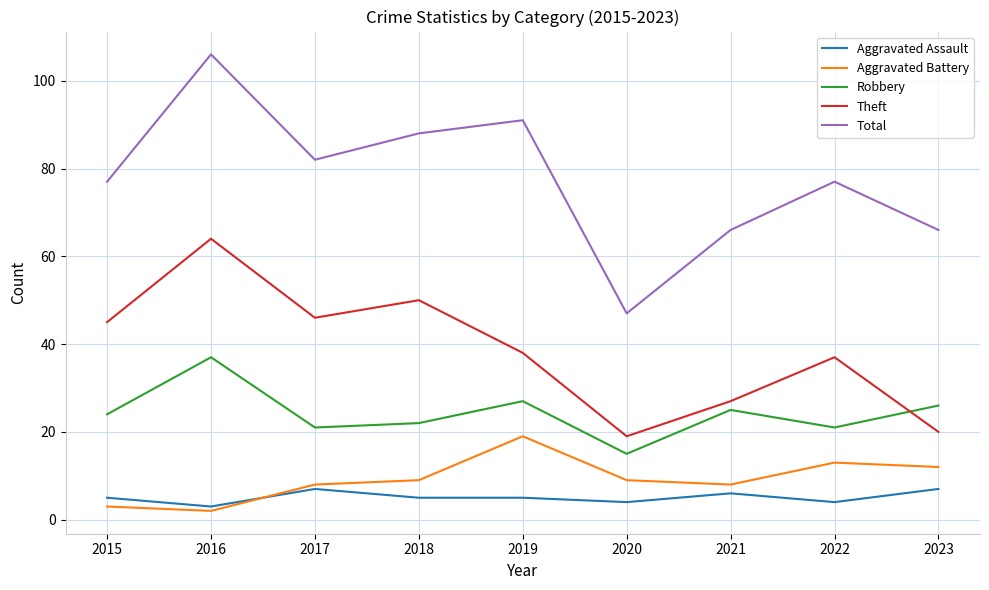

What is the minimum value for Aggravated Battery?

2